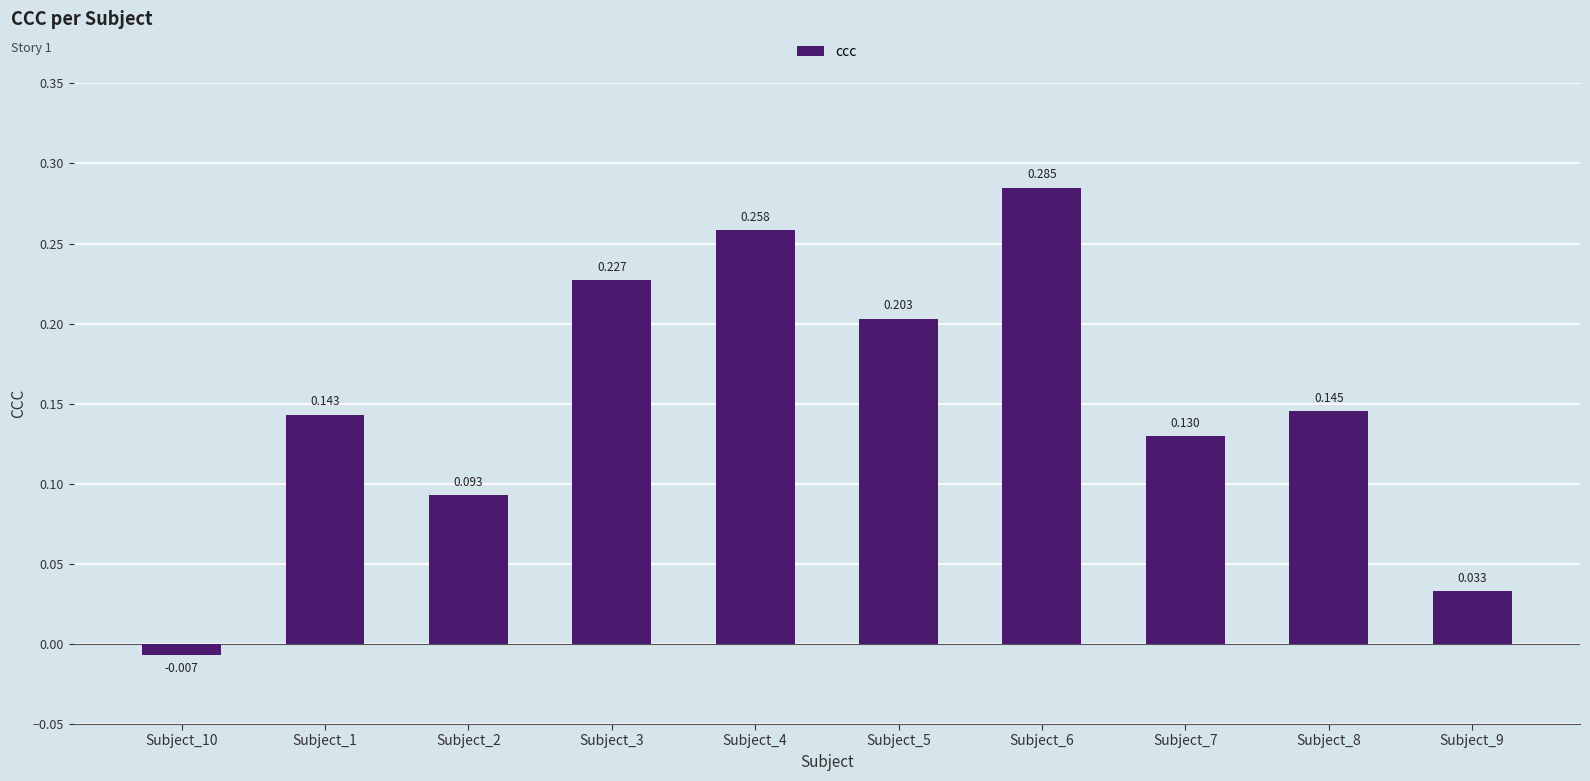

Between Subject_7 and Subject_2, which is larger?

Subject_7